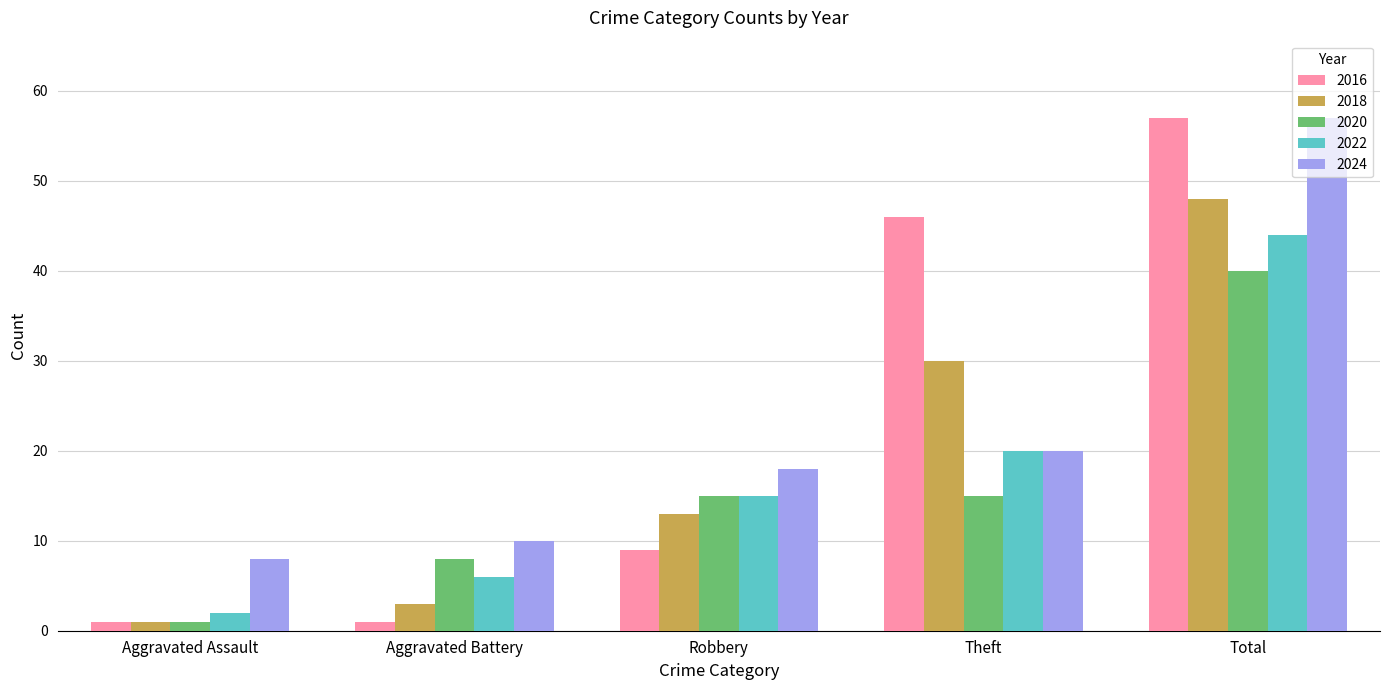

What is the difference between the 2018 values at Aggravated Assault and Total?

47